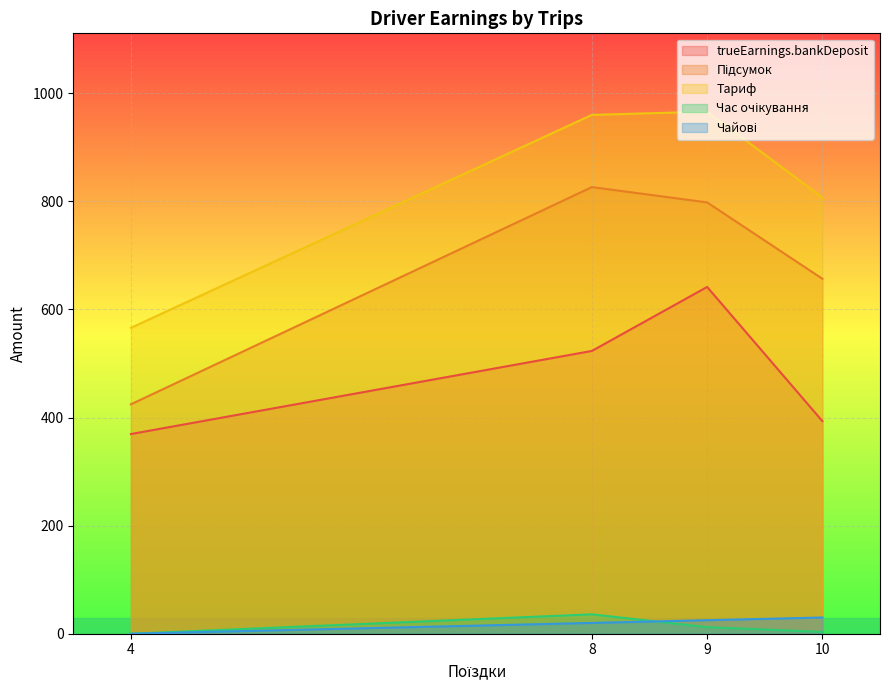

How many data points does each series have?

4